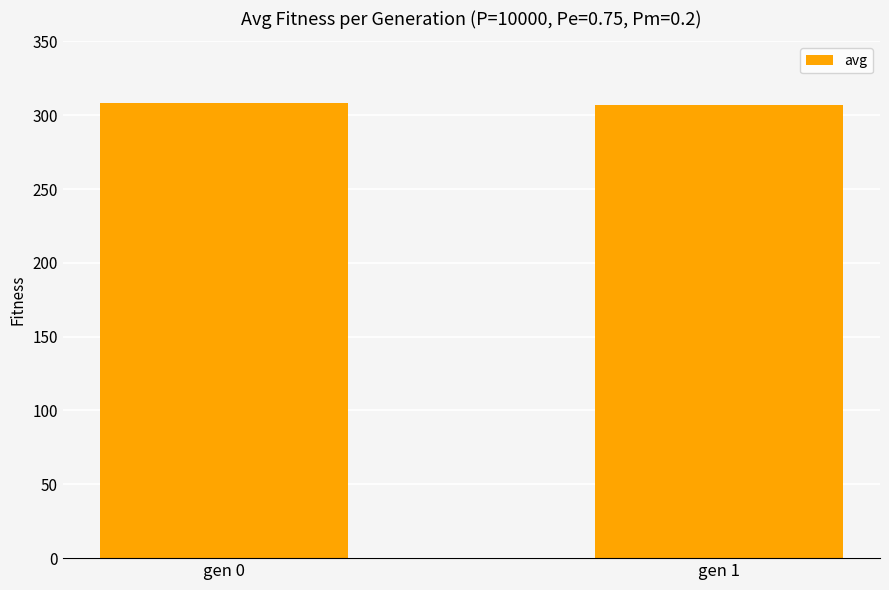

Is it true that the value at gen 1 is 307.2?

True